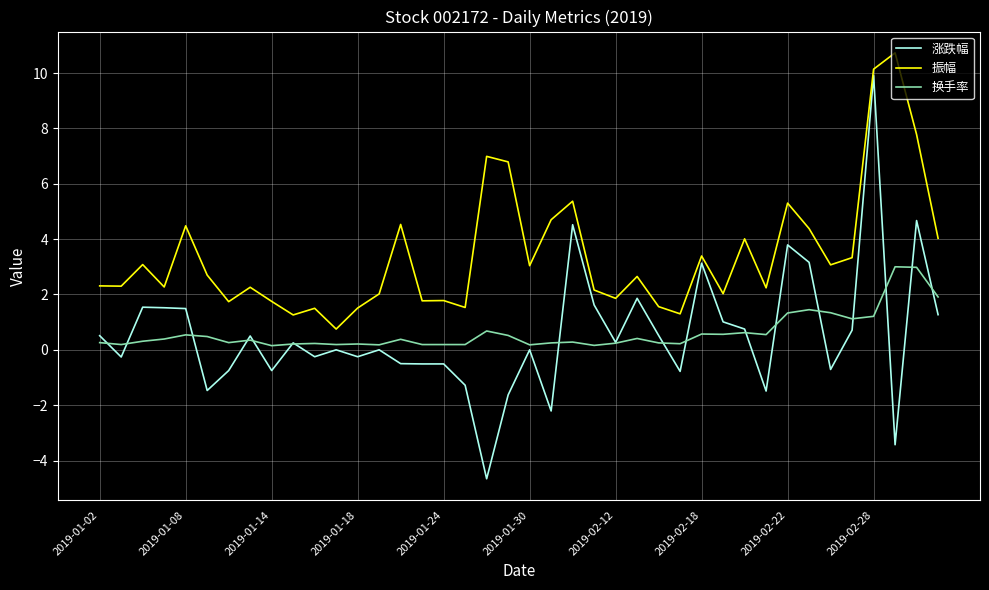

List the series in order of their peak value, lowest first.

换手率, 涨跌幅, 振幅